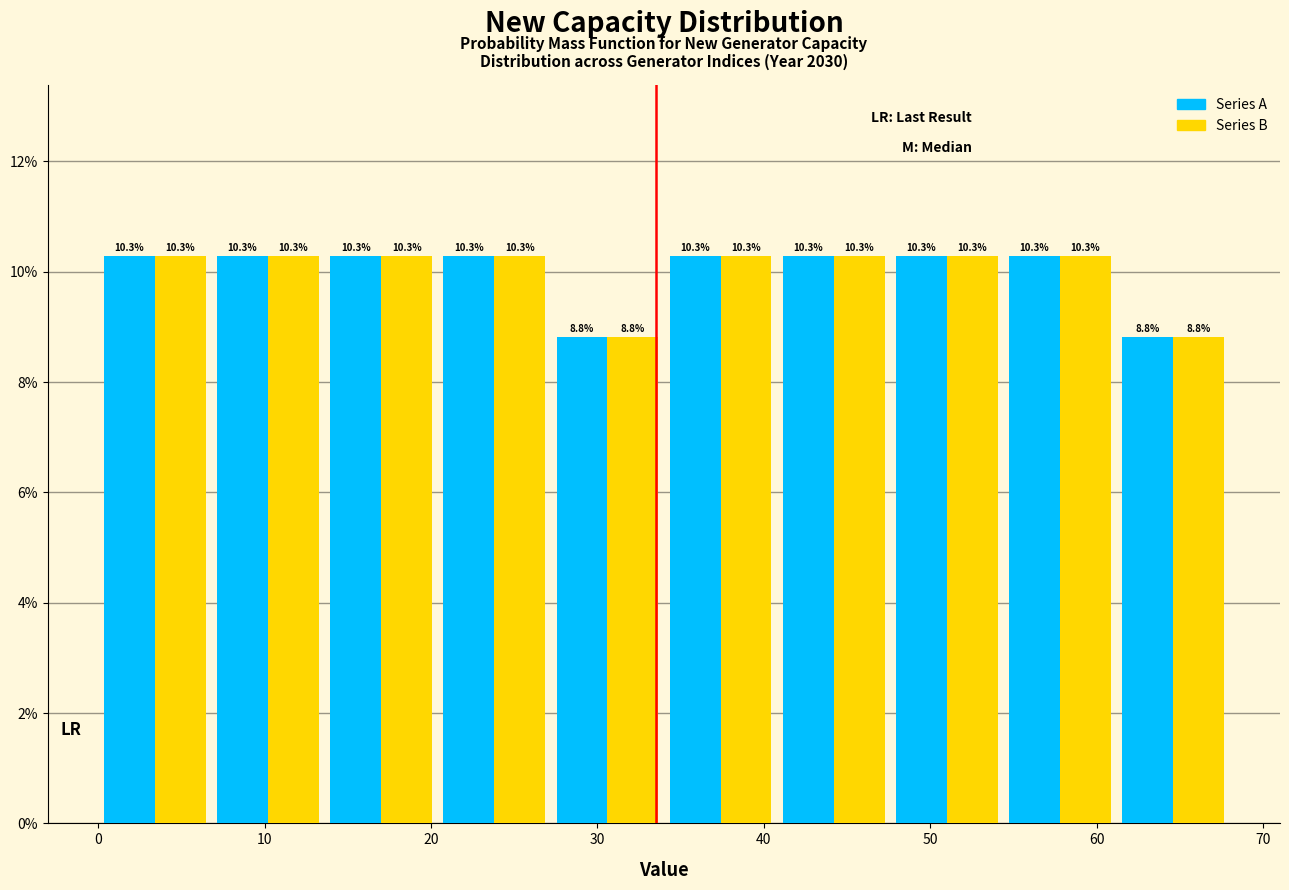

What is the height of the Series B bar covering 13.6 to 20.4 on the x-axis? The bar edges are not printed on the chart, so give them approximately, as read against the axis.

10.3